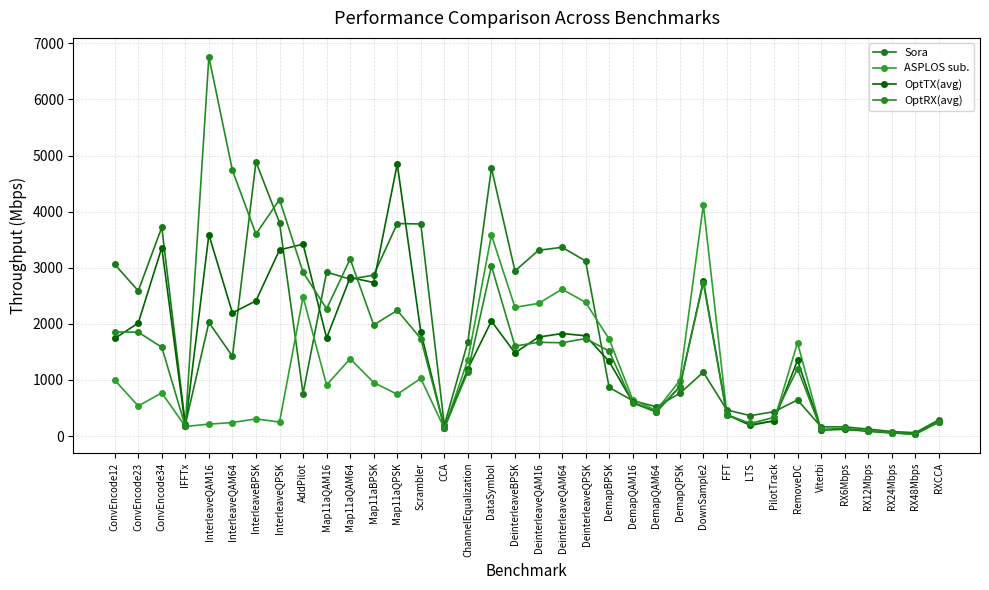

Read the Sora value at InterleaveQPSK.

3805.0